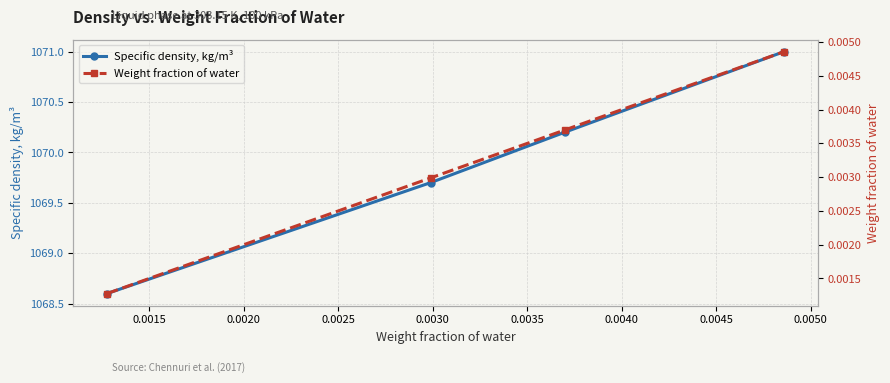

True or false: Weight fraction of water has more than 2 interior local peaks.

False